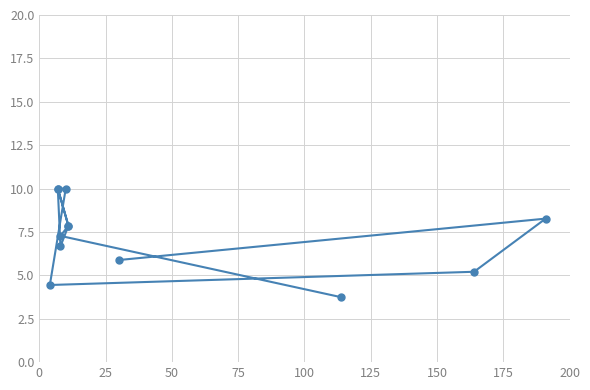

Read the value at 50.

5.2